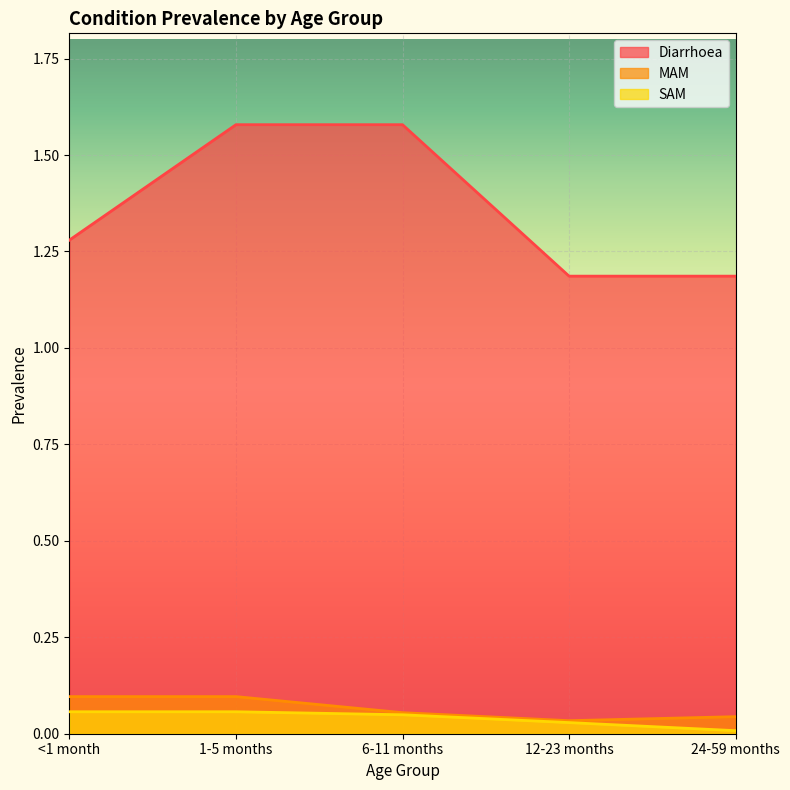

True or false: MAM has a value of 0.1 at 12-23 months.

False